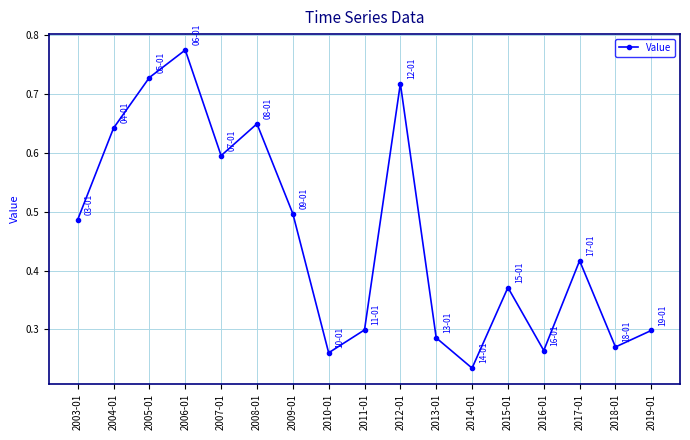

What is the sum of all values?

7.8